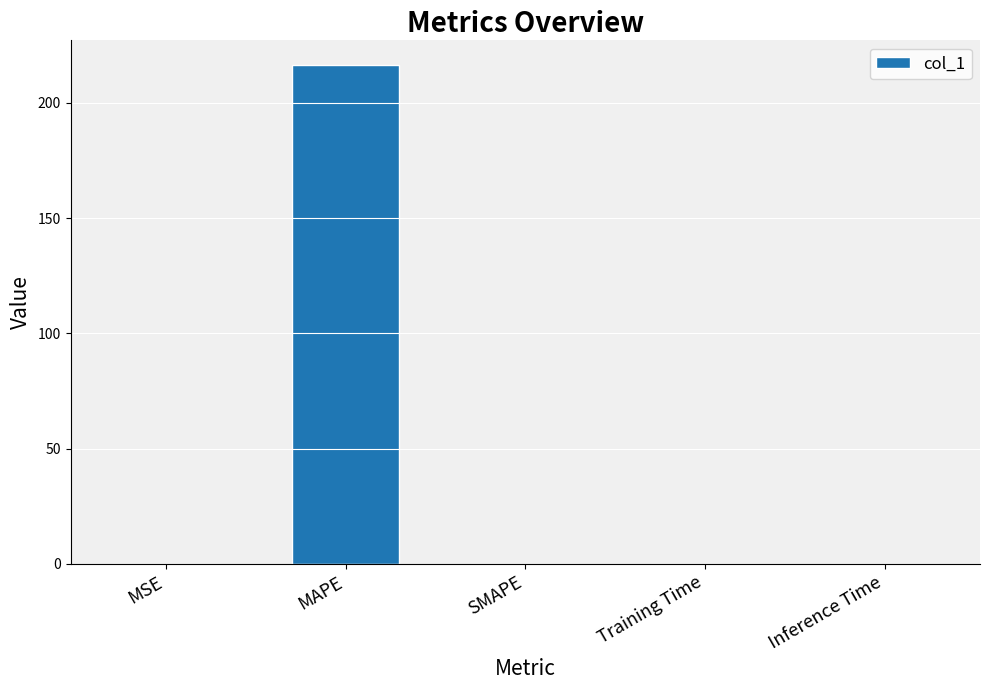

What is the sum of all values?

216.3